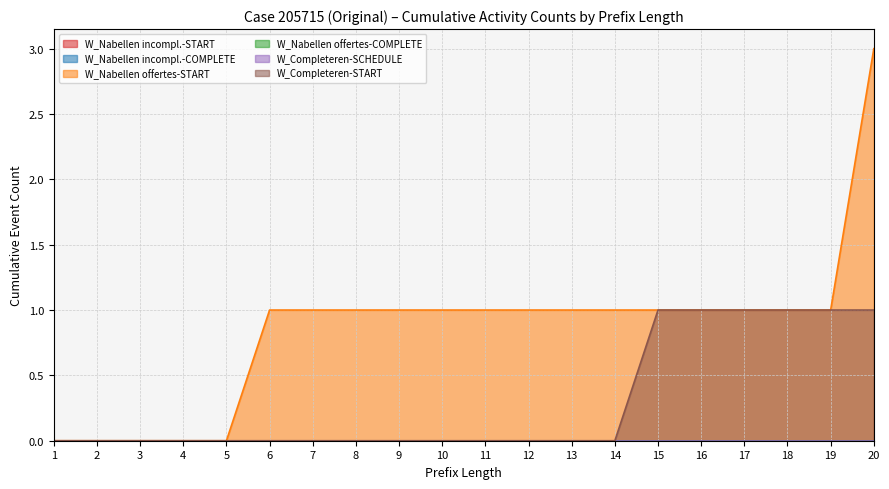

Does the chart display data point markers on the line(s)?

No